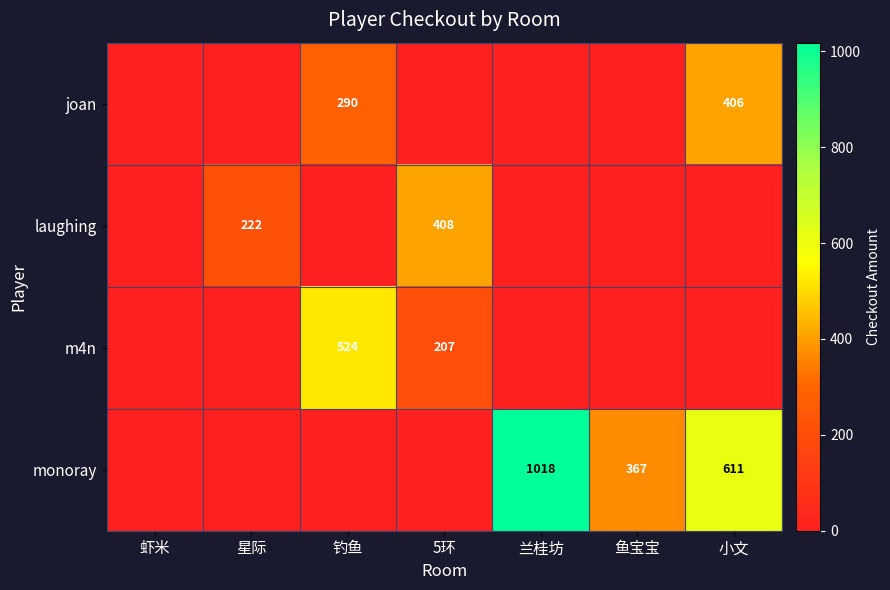

The value of m4n at 5环 is 207. True or false?

True